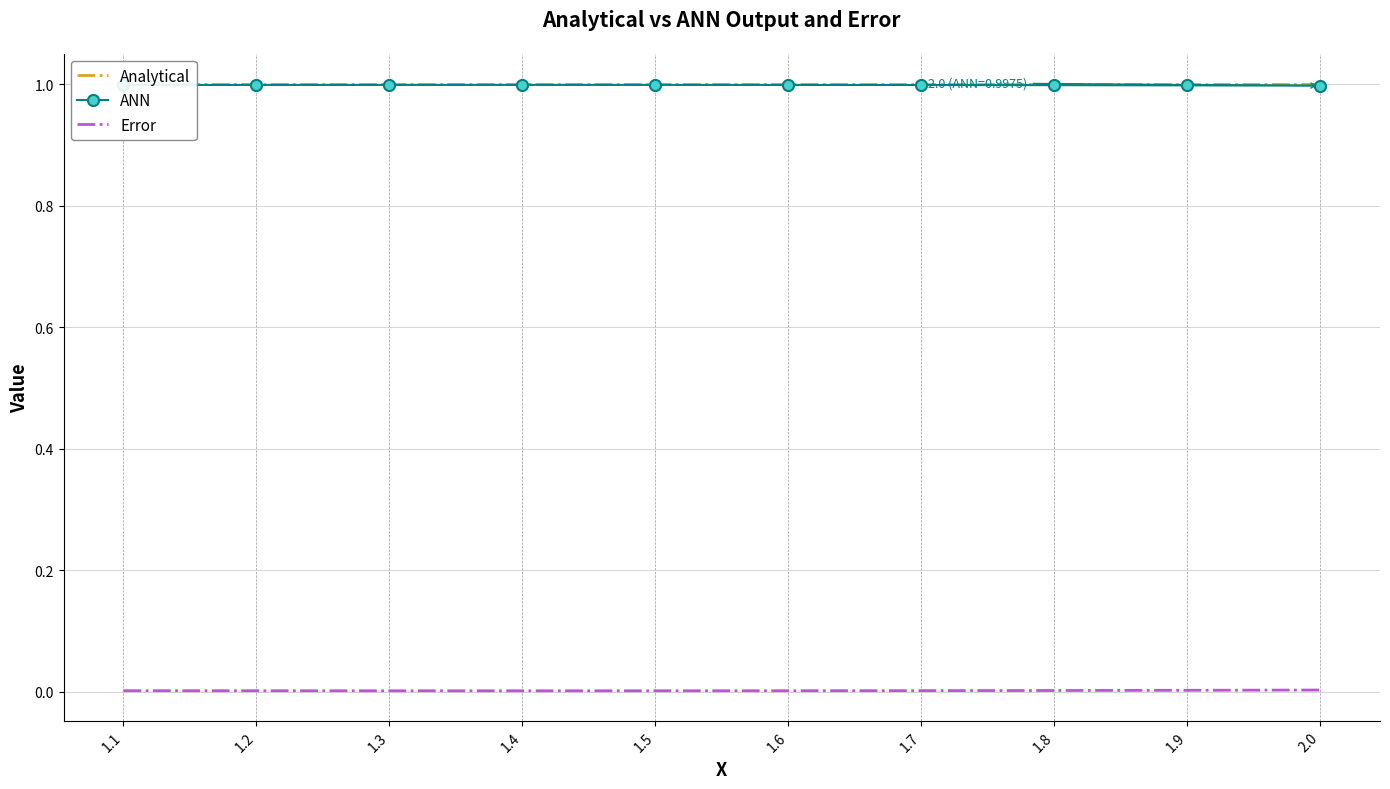

Reading right to left, transcribe all the data shown in this chart.

Analytical: 1.0	1.0	1.0	1.0	1.0	1.0	1.0	1.0	1.0	1.0
ANN: 1.0	1.0	1.0	1.0	1.0	1.0	1.0	1.0	1.0	1.0
Error: 0.0	0.0	0.0	0.0	0.0	0.0	0.0	0.0	0.0	0.0